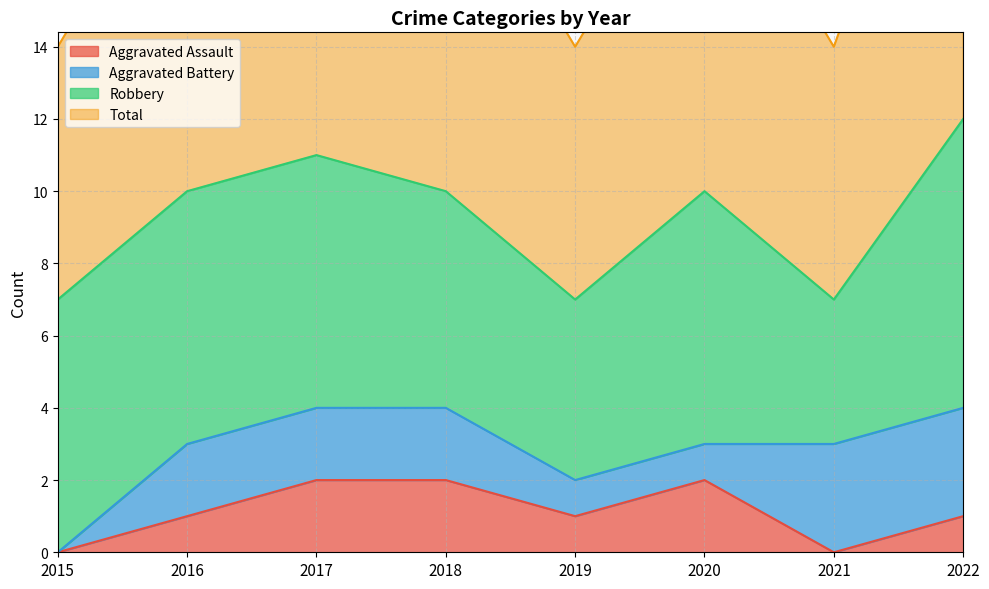

True or false: Aggravated Assault has a value of 3 at 2020.

False